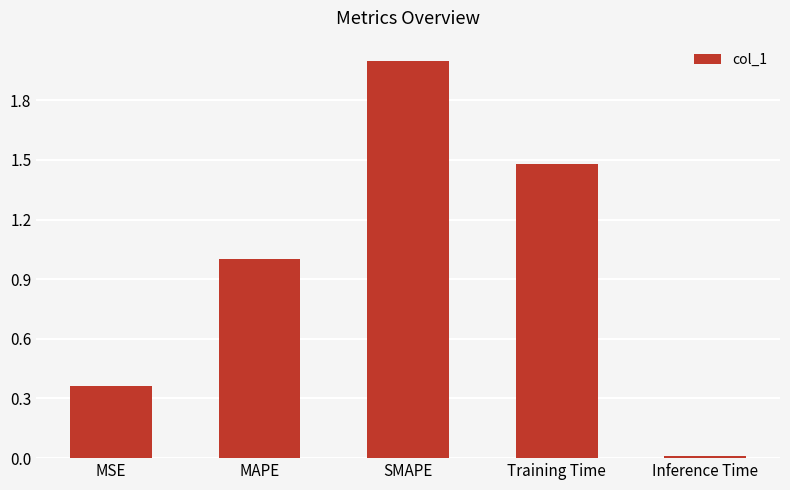

Rank the categories by value from lowest to highest.

Inference Time, MSE, MAPE, Training Time, SMAPE